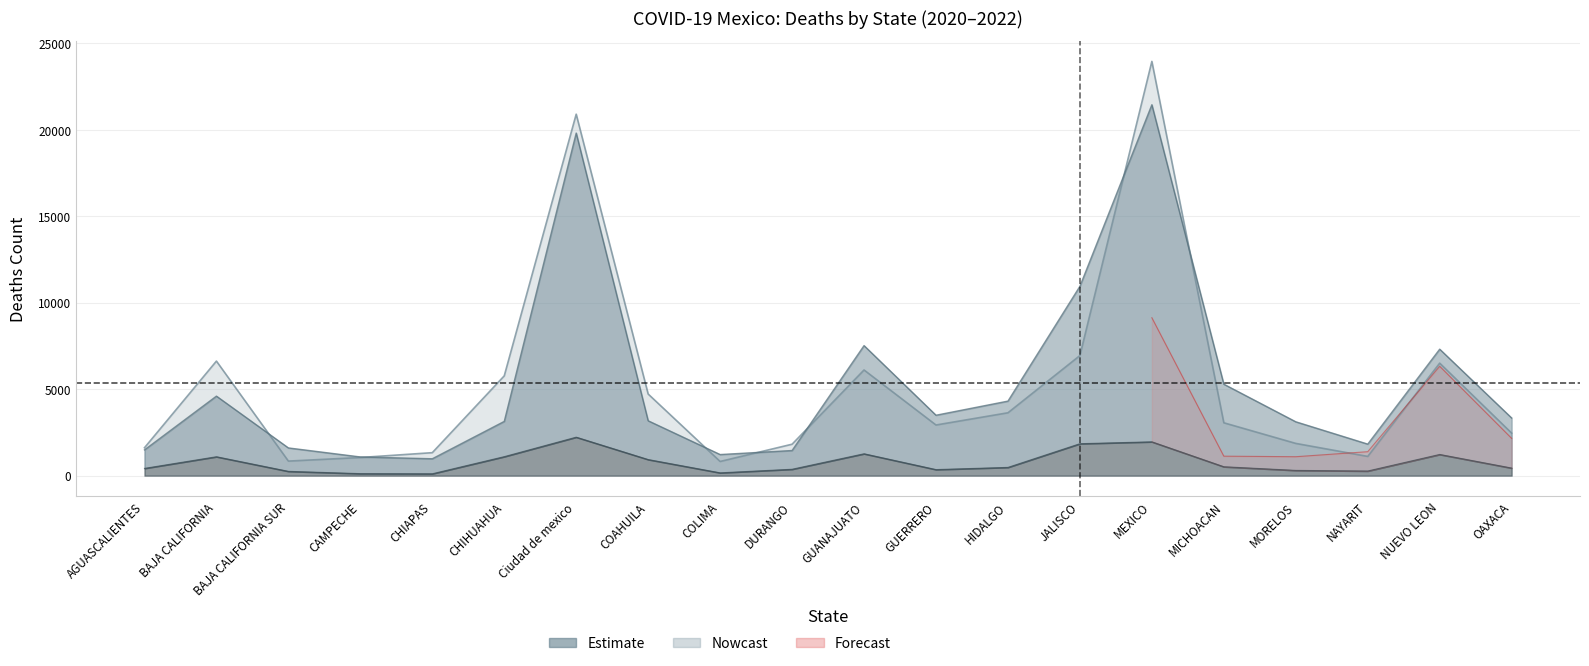

Does the chart display data point markers on the line(s)?

No